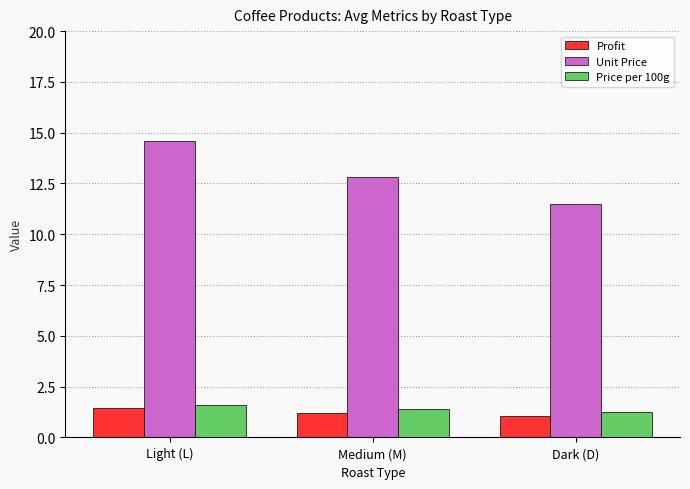

How many series are shown in this chart?

3